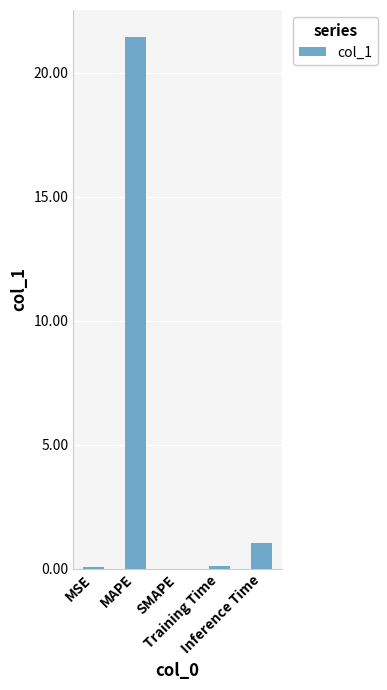

Are the bars horizontal?

No